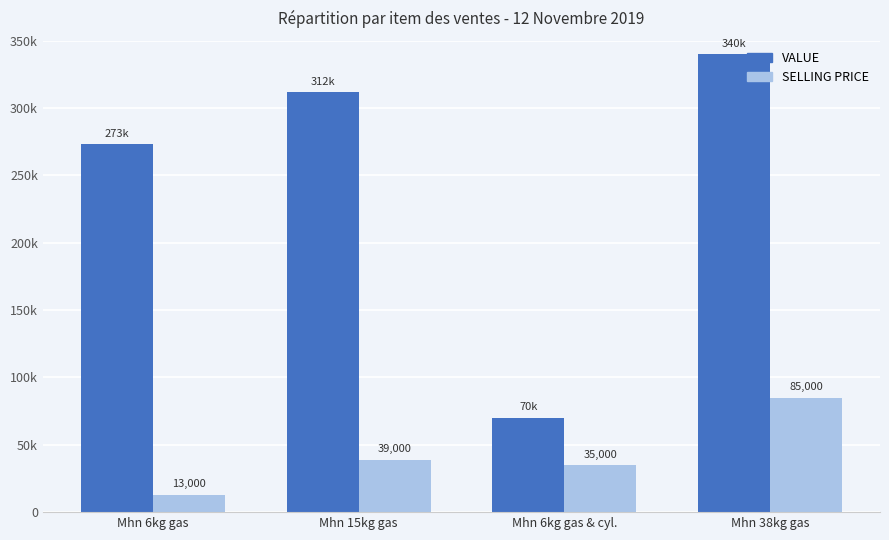

Does the chart contain any negative values?

No